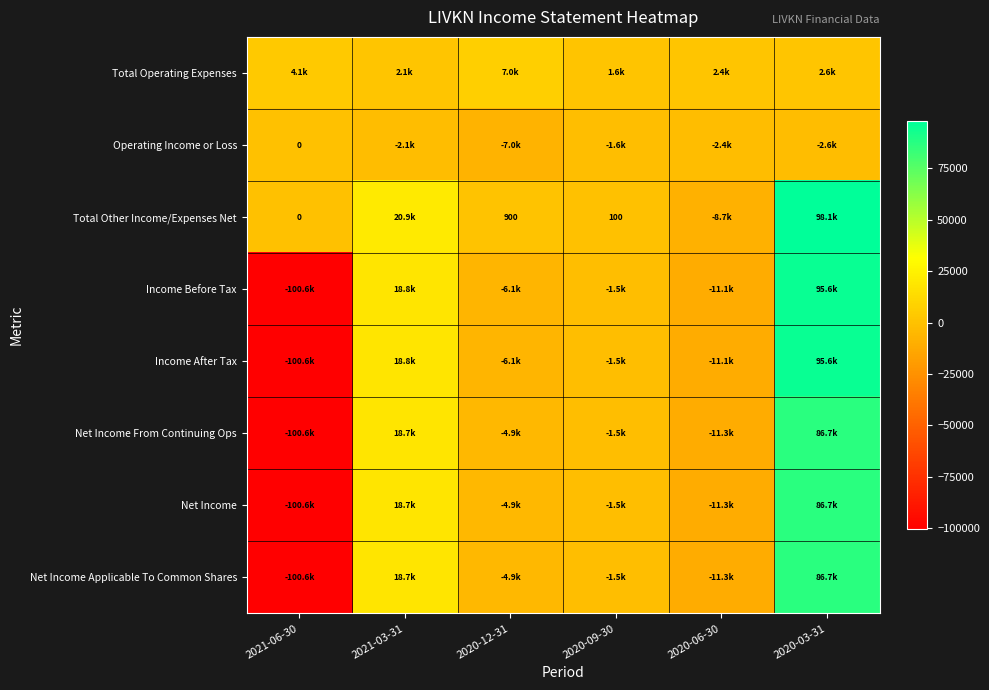

At which label is Income After Tax closest to -2500?

2020-09-30